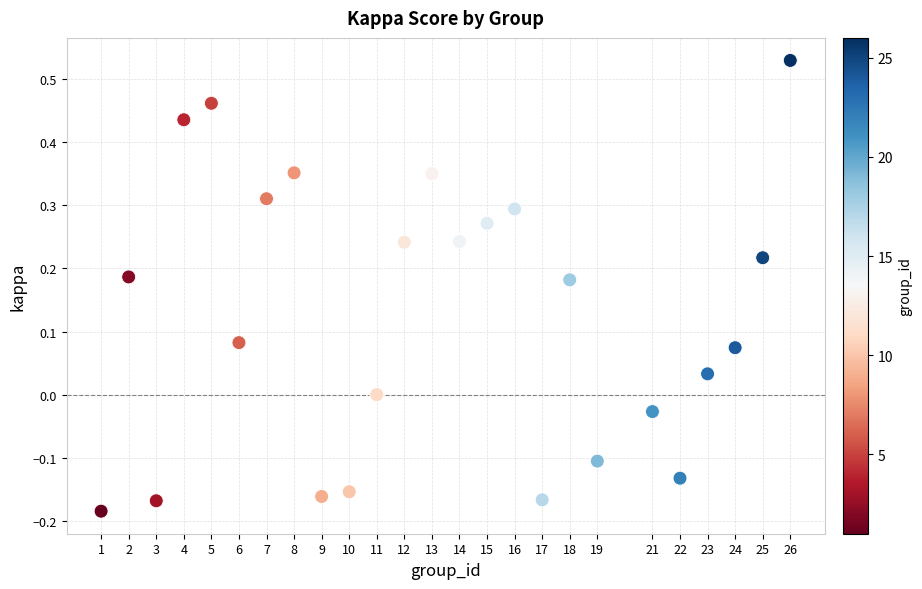

What is the range of X values (max minus min)?

25.0